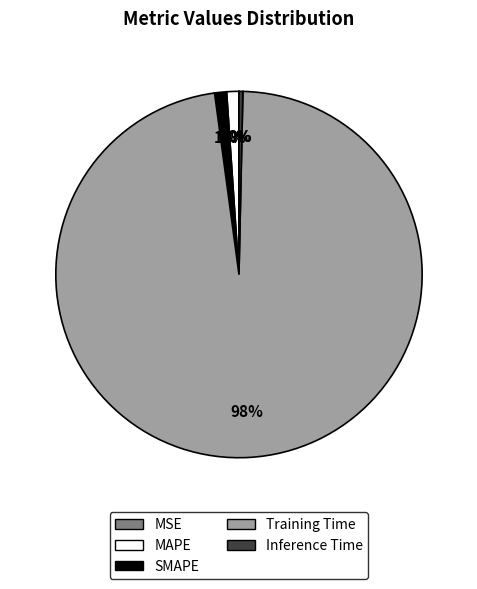

True or false: Training Time accounts for 98% of the total.

True